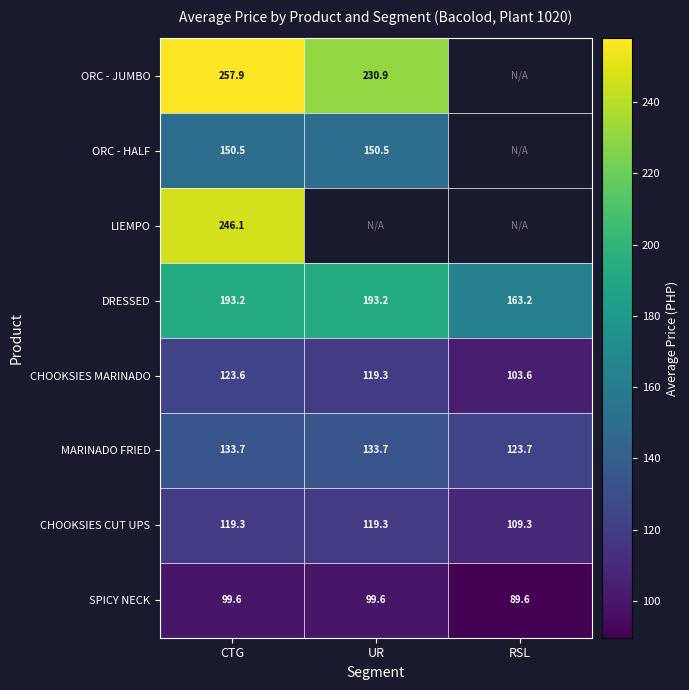

What is the sum of all CHOOKSIES MARINADO values?

346.5